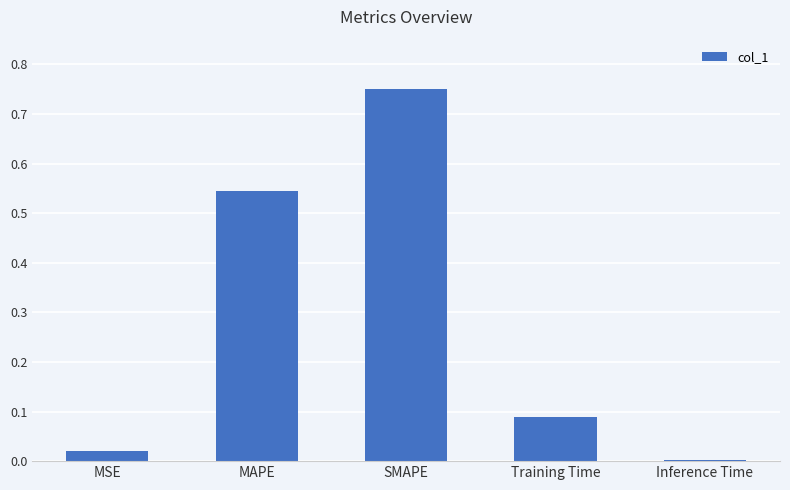

The value at SMAPE is 0.3. True or false?

False